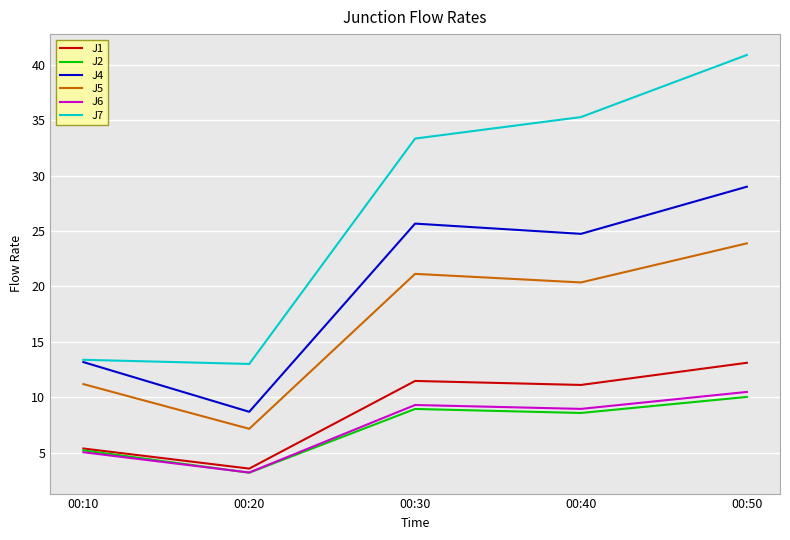

The value of J5 at 00:30 is 10.9. True or false?

False